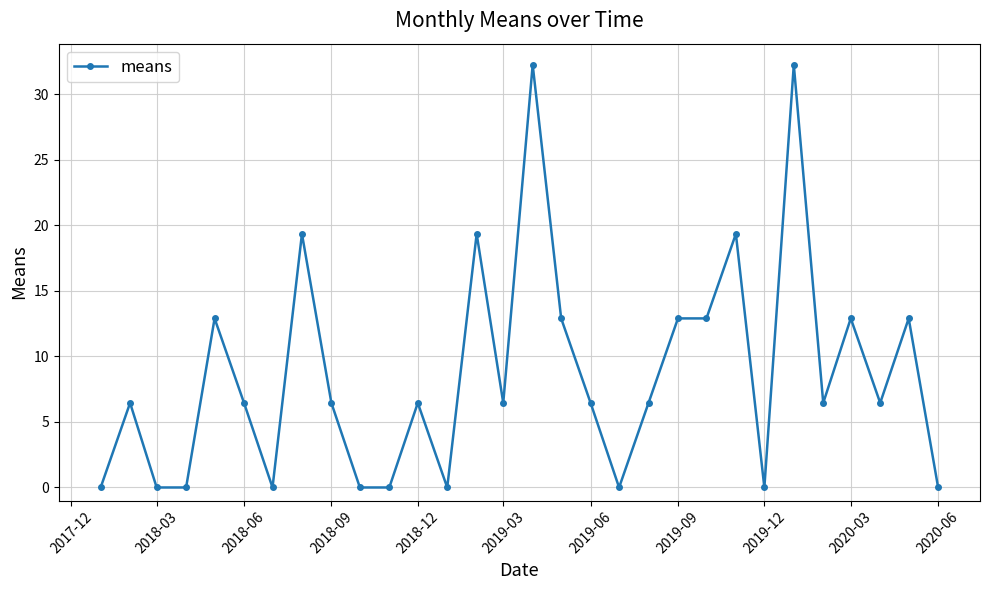

What is the value of the 21st point from the left?

12.9